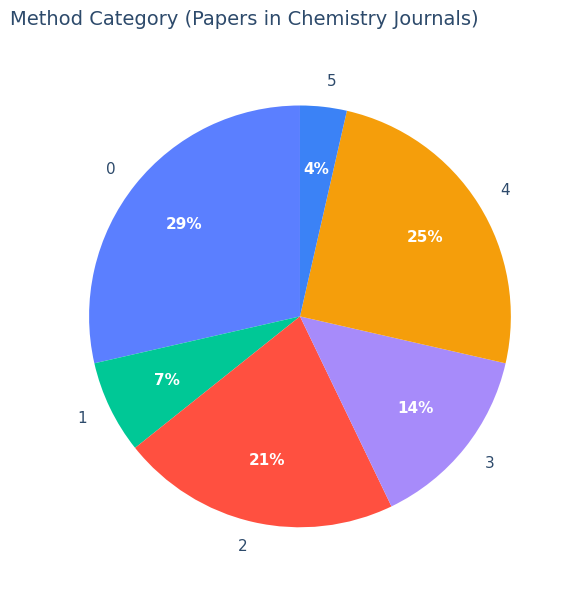

Rank the categories by value from lowest to highest.

5, 1, 3, 2, 4, 0